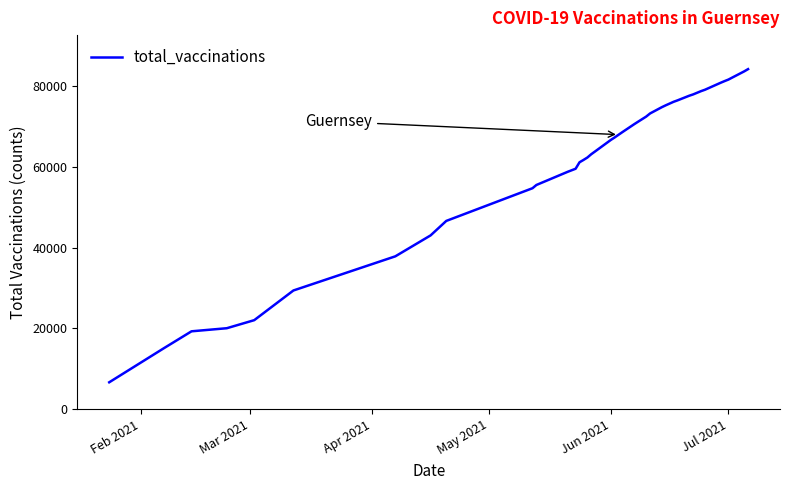

Is this an area chart (filled region under the line)?

No